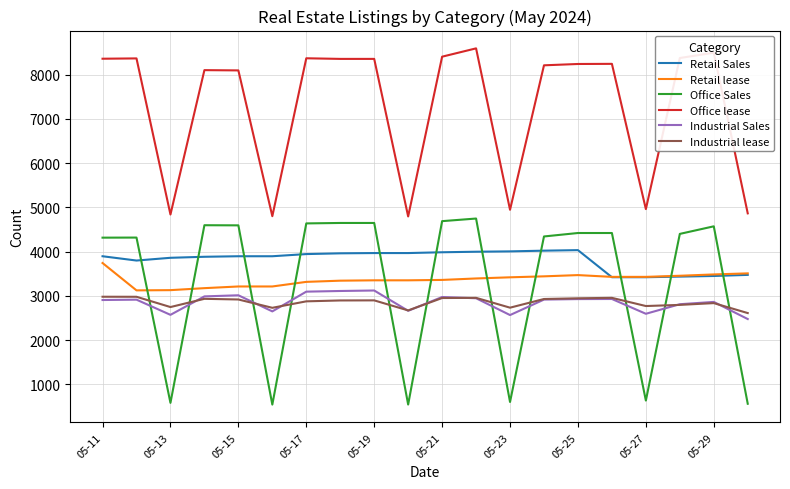

What are all the series names shown in the legend?

Retail Sales, Retail lease, Office Sales, Office lease, Industrial Sales, Industrial lease